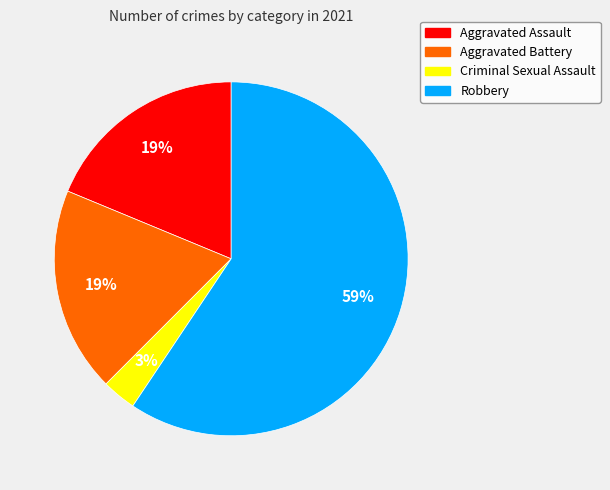

Is there a majority slice in this chart?

Yes